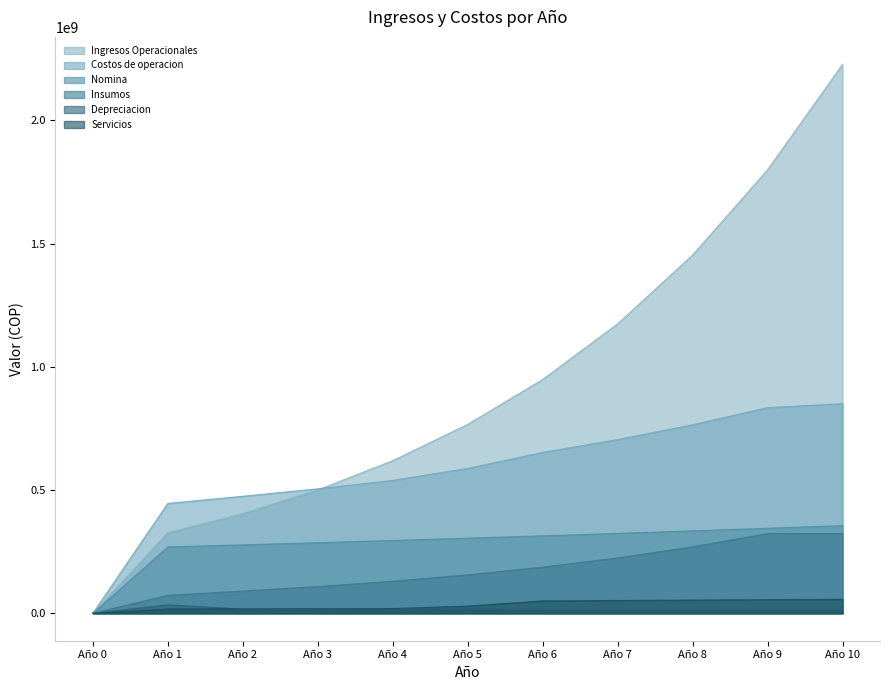

True or false: Costos de operacion and Depreciacion cross at least once.

False